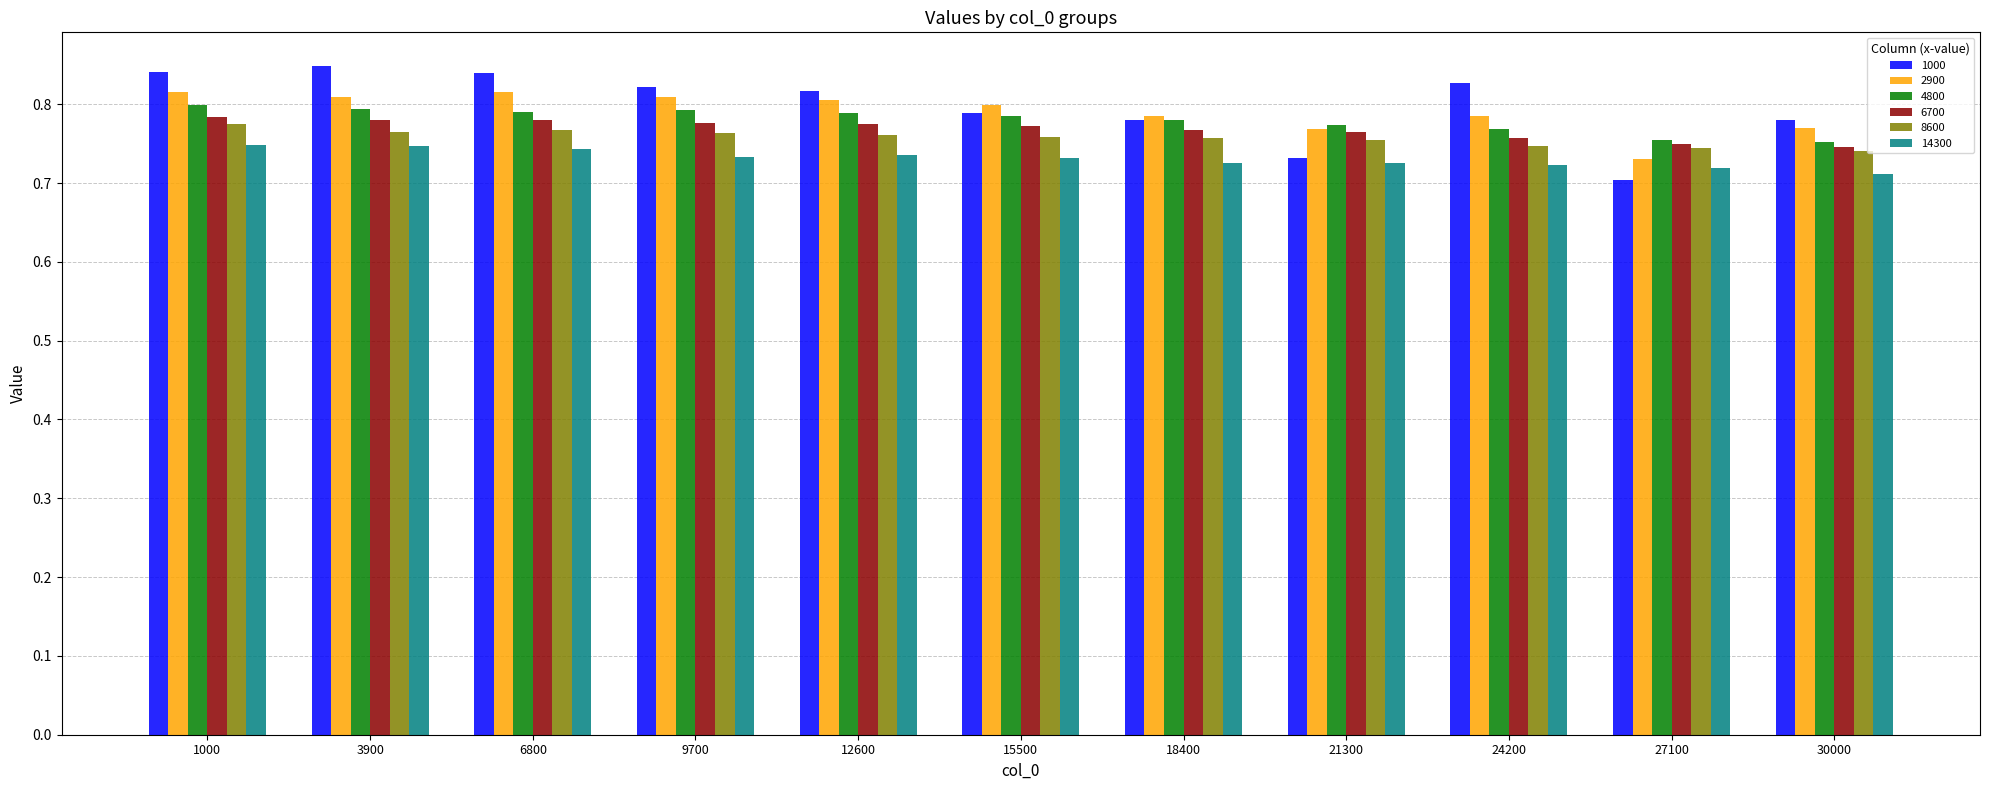

Count the 2900 values in the range 0 to 1.

11